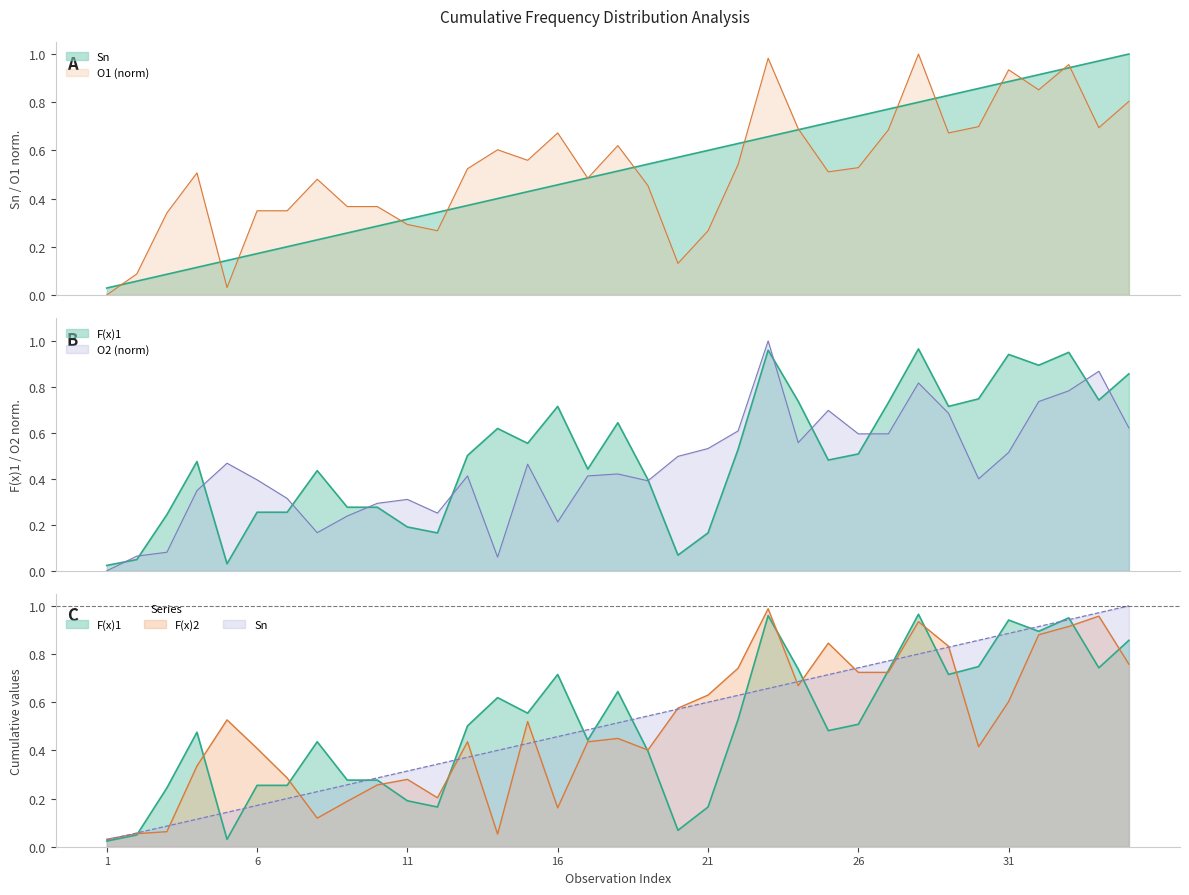

Which category has the lowest value across all series?

1